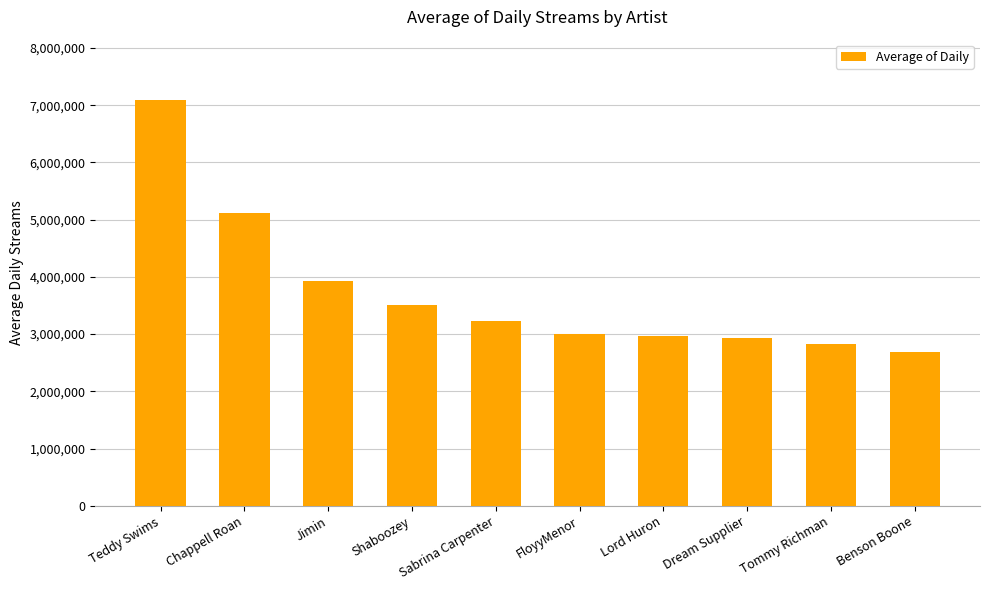

How many categories are shown in the chart?

10